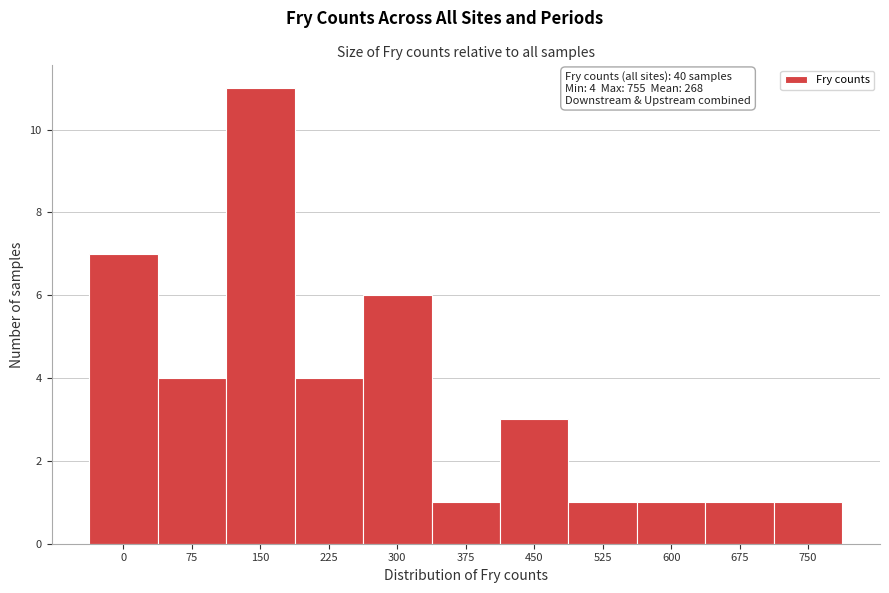

Reading right to left, what are all the values shown in this chart?

750=1	675=1	600=1	525=1	450=3	375=1	300=6	225=4	150=11	75=4	0=7